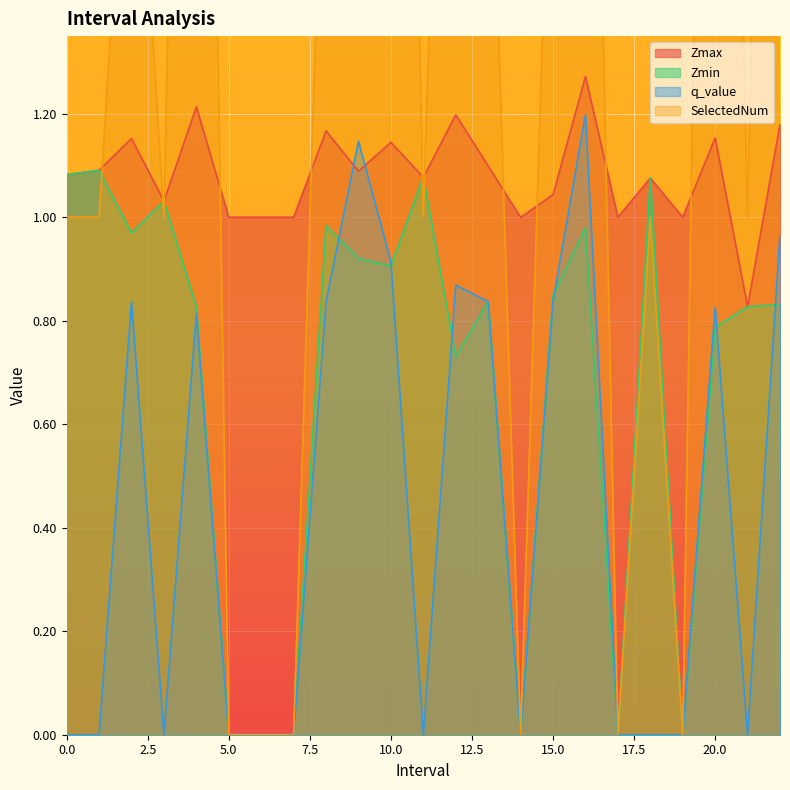

Between 5 and 15, which series saw the biggest shift?

SelectedNum